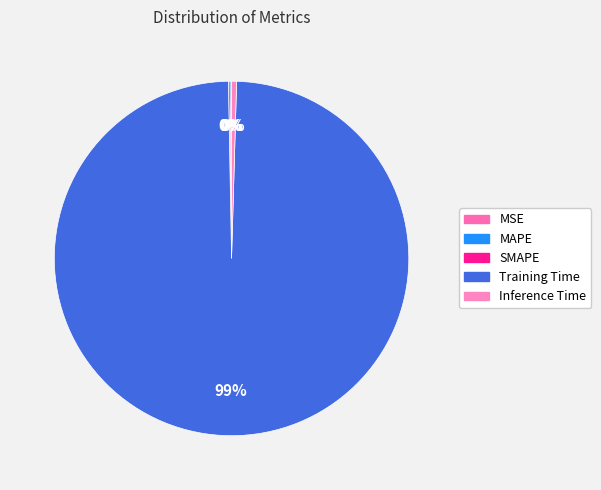

Is it true that MSE is 1% of the pie?

False